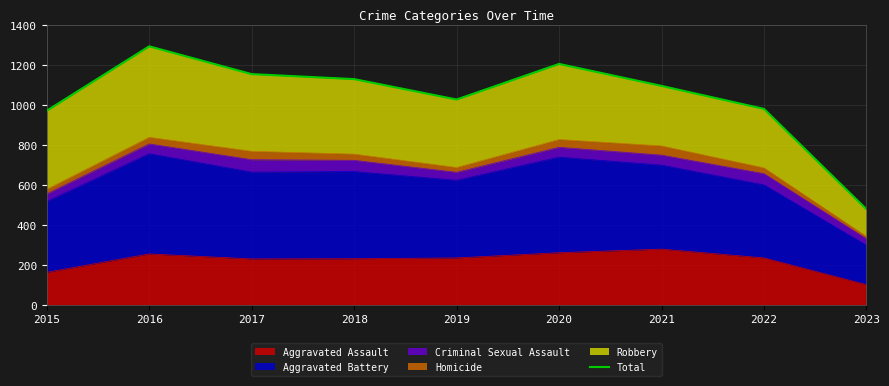

How many interior local valleys (lower than both neighbors) does the data have?

1